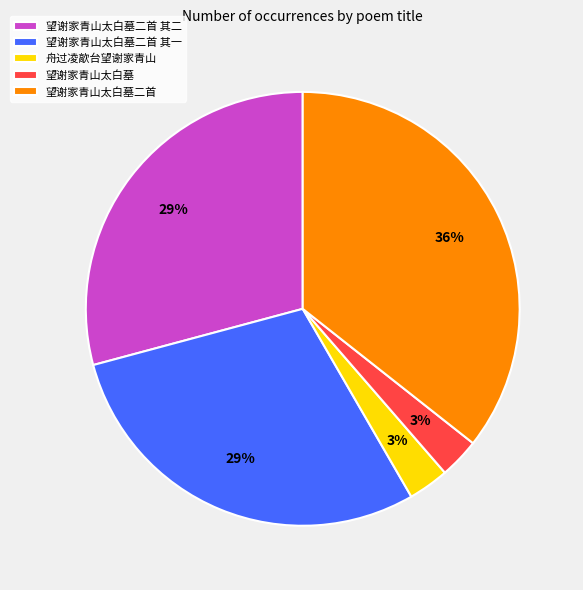

To the nearest percent, what portion does 望谢家青山太白墓二首 其一 represent?

29%